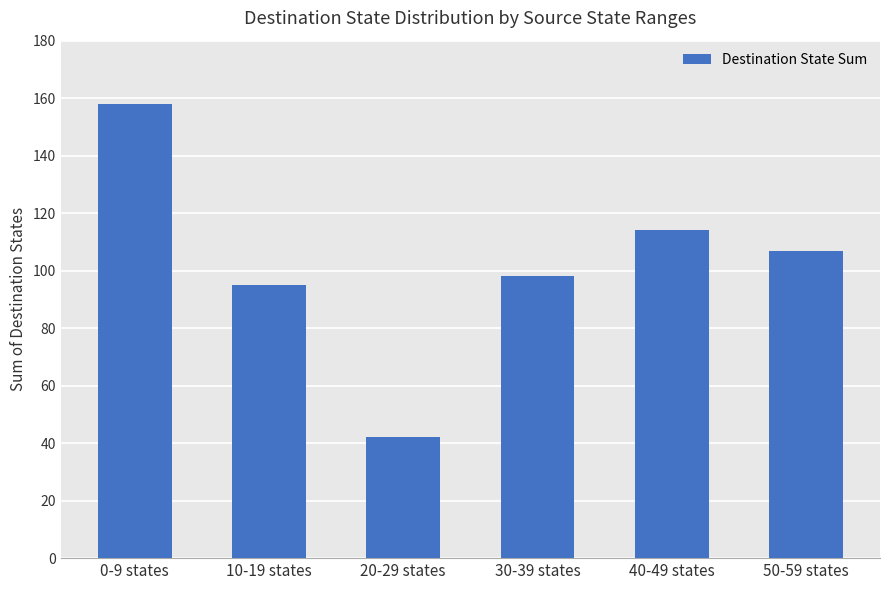

How many bars are there in total?

6